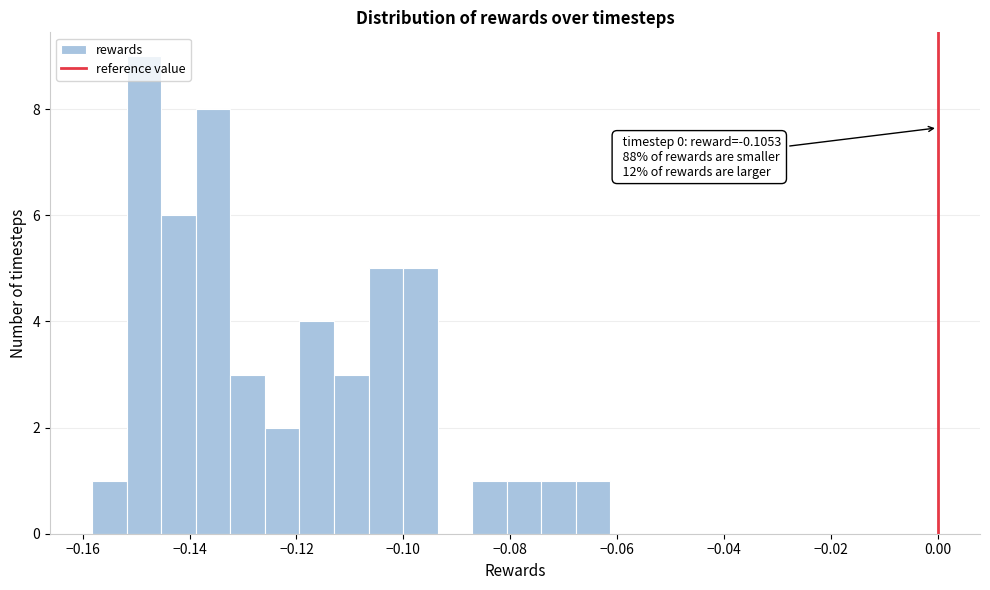

Read against the x-axis, roughly where is the centre of the tallest bar?

-0.148